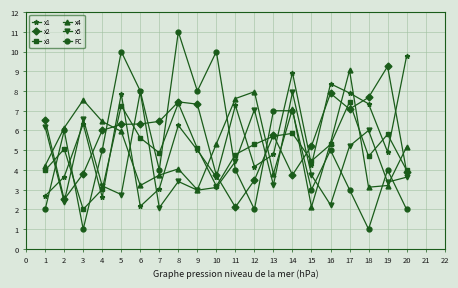

Which series has the largest range (max minus min)?

FC